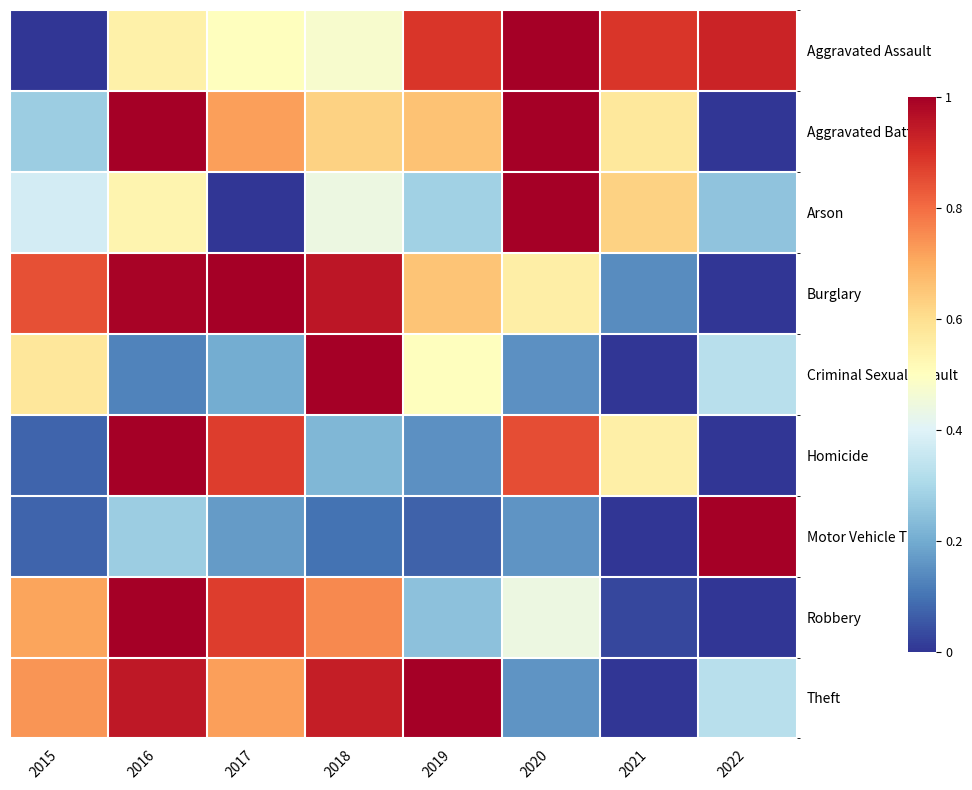

Which label corresponds to the smallest value in the chart?

2015